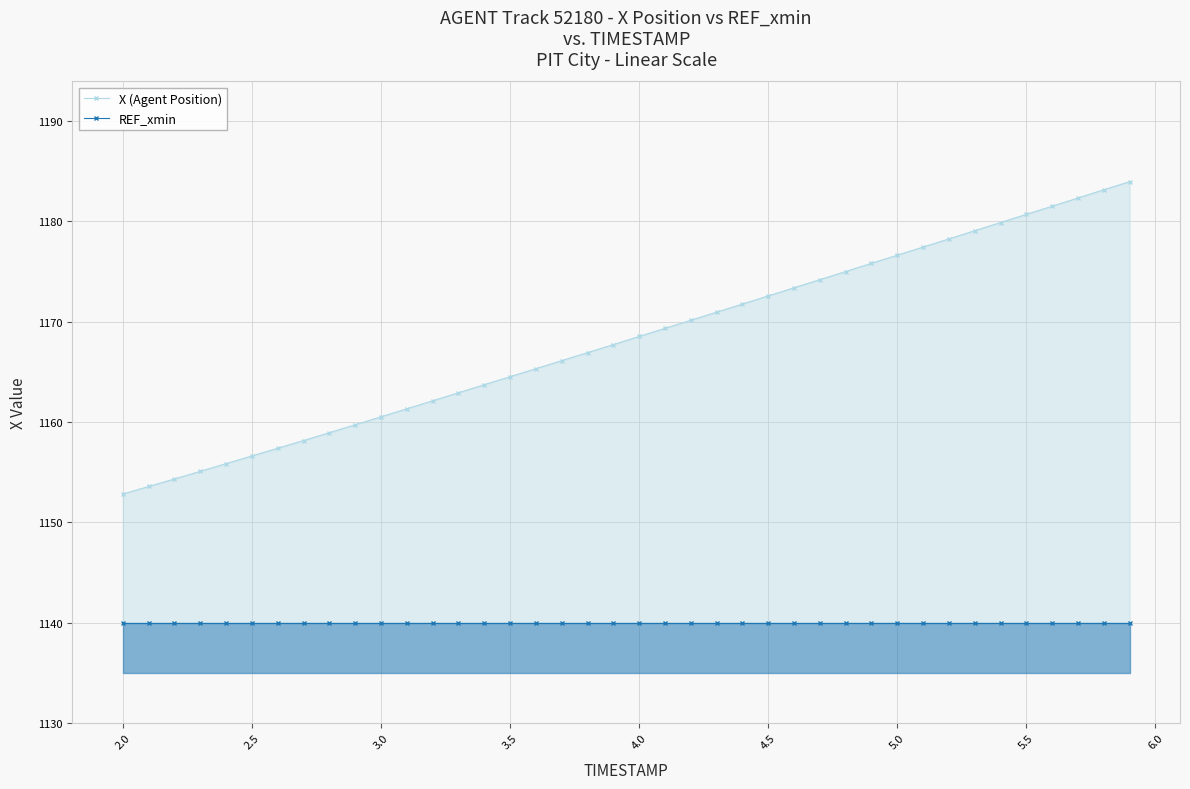

What is the average value of the REF_xmin series?

1140.0